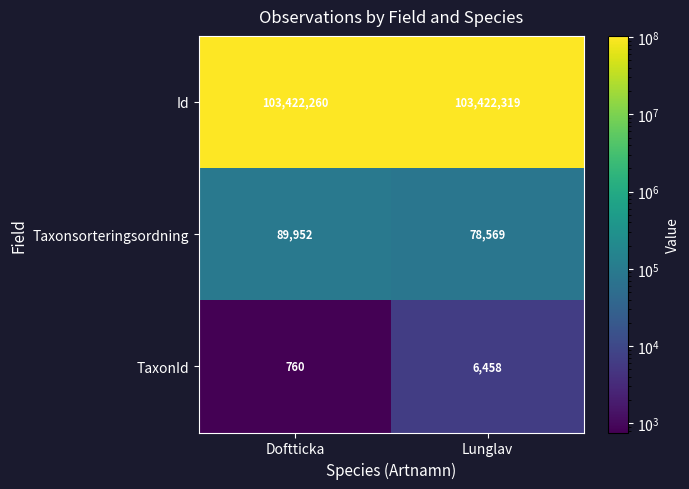

What is the spread (max minus min) of values at Lunglav?

103415861